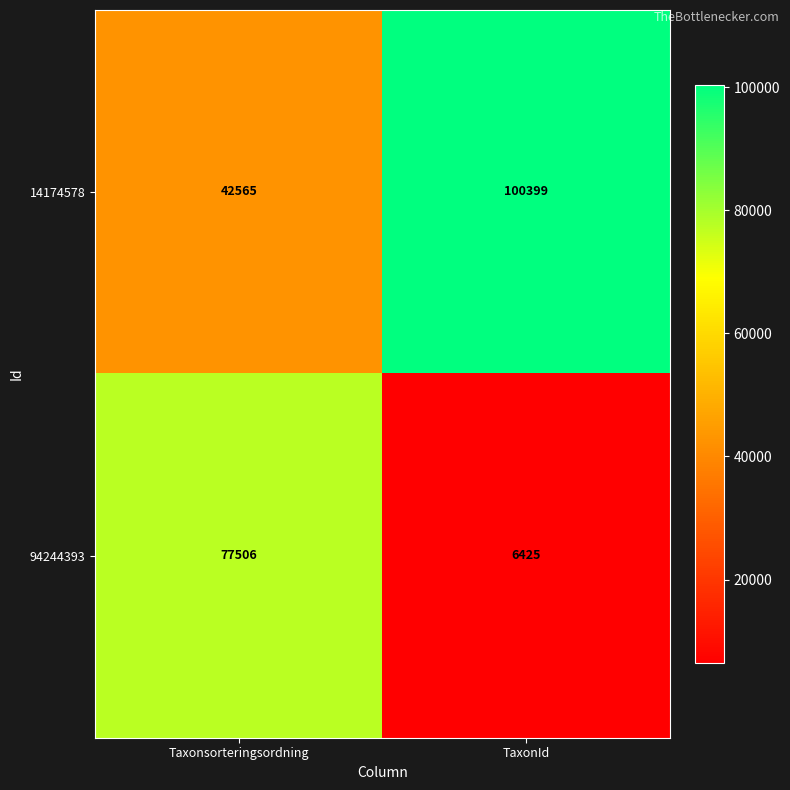

Between Taxonsorteringsordning and TaxonId, which series saw the biggest shift?

94244393